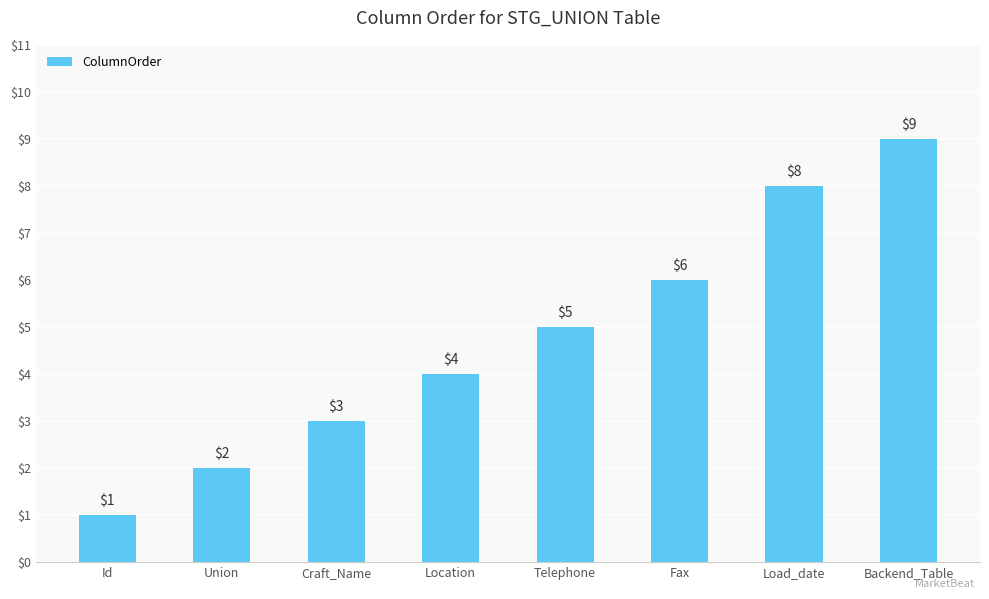

What is the value of the 6th bar from the left?

6